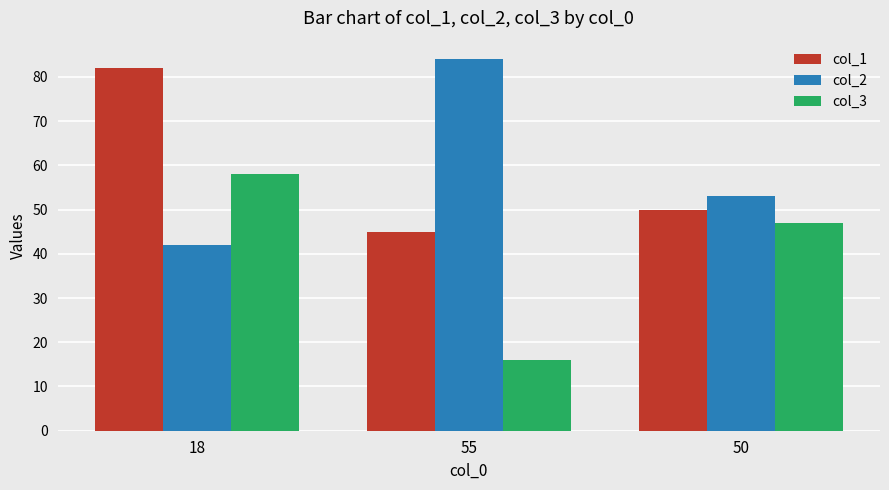

How many groups of bars are there?

3